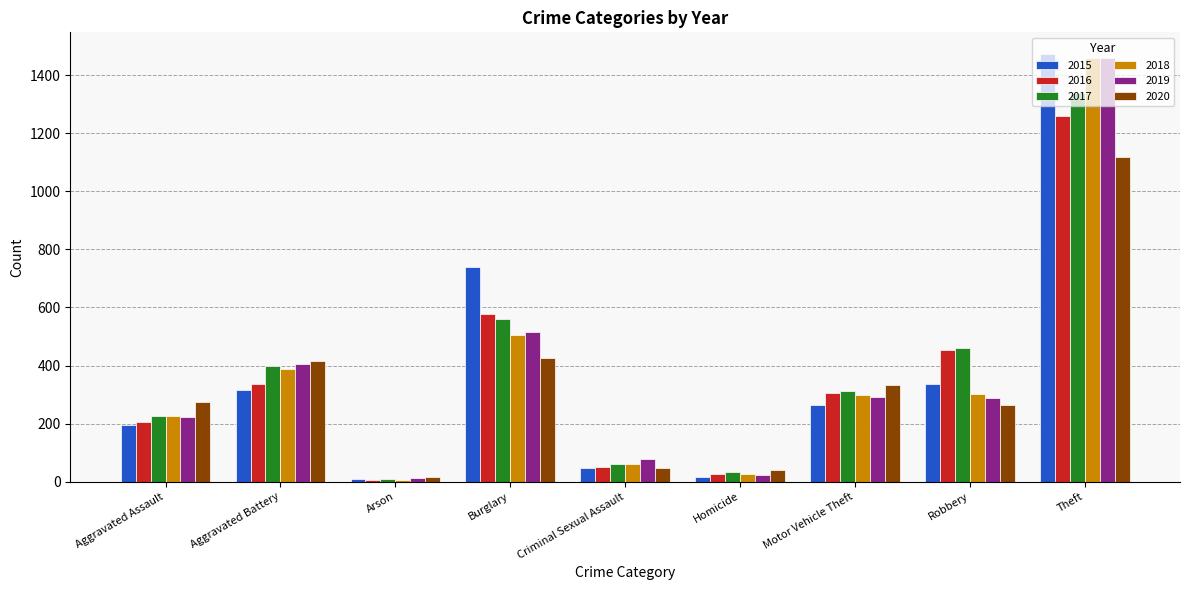

Is it true that 2018 equals 7 at Arson?

True